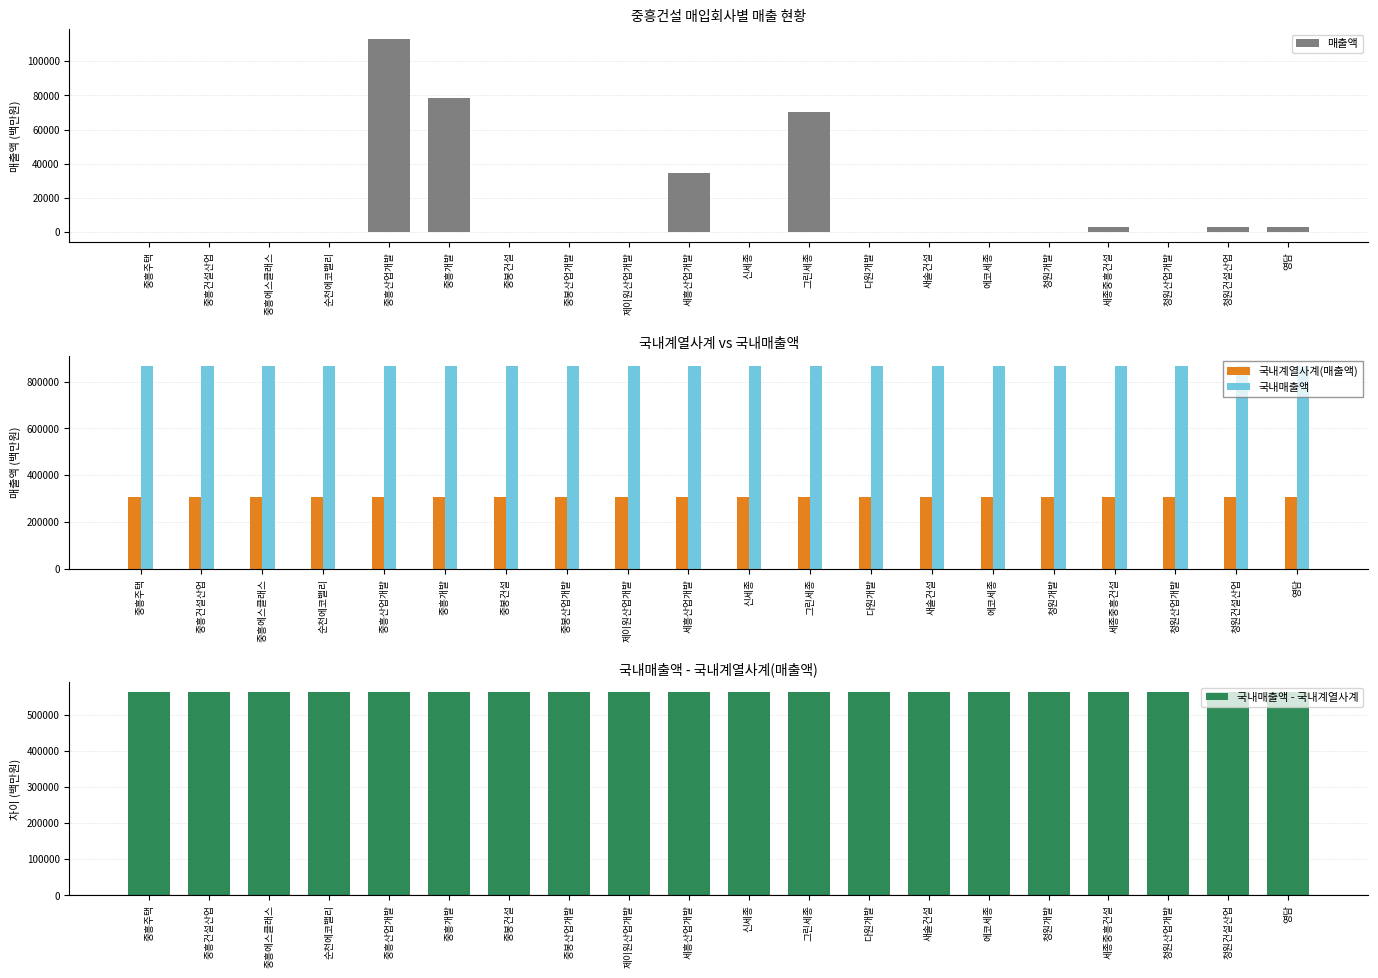

At how many categories does at least one series exceed 357227?

20